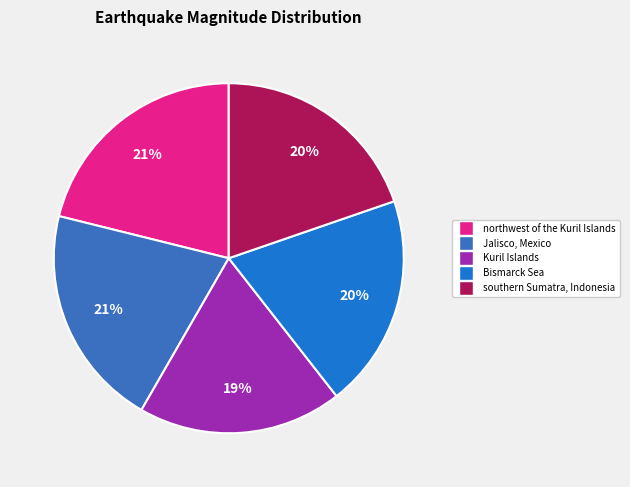

Count the number of slices in the pie.

5